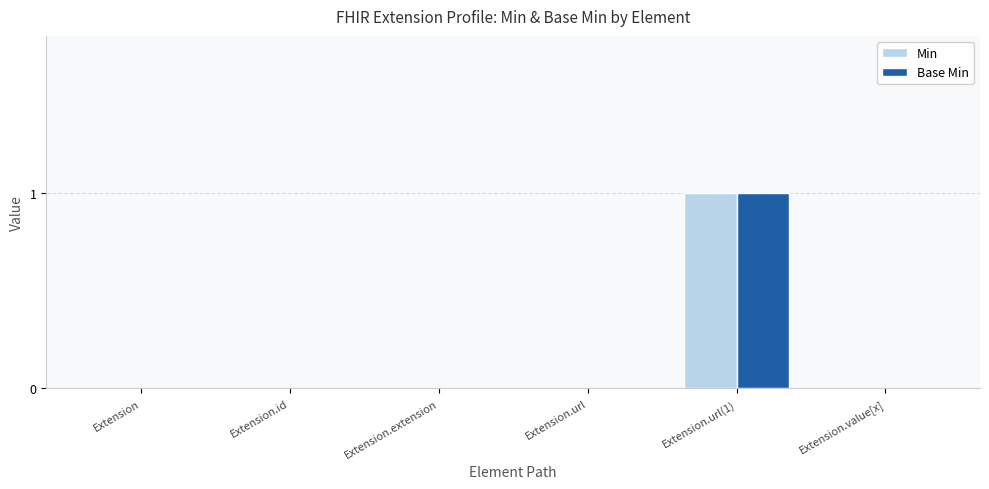

The value of Min at Extension.id is 1. True or false?

False